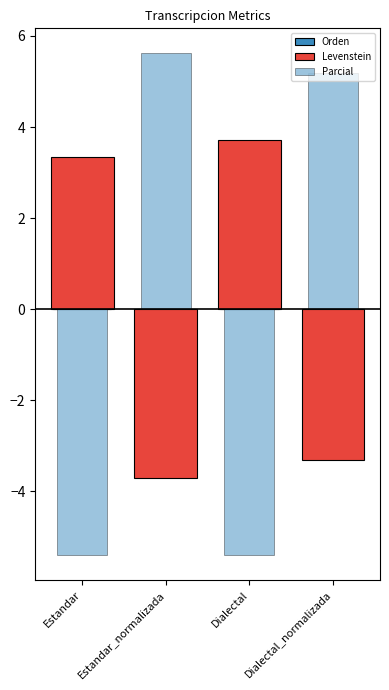

At which category is the sum across all series the highest?

Estandar_normalizada